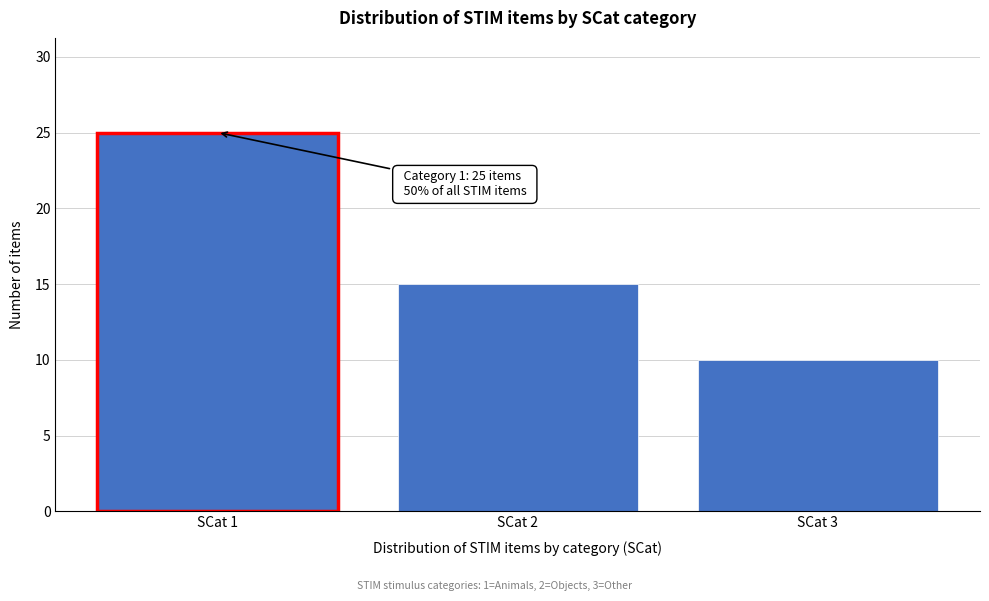

Reading left to right, list all the values displayed in this chart.

SCat 1=25	SCat 2=15	SCat 3=10